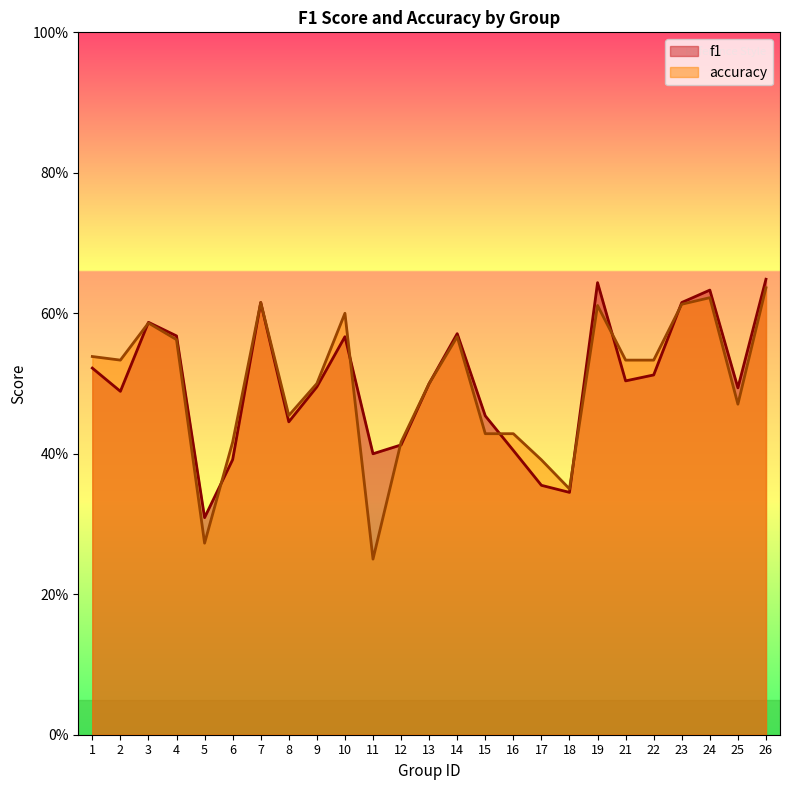

True or false: accuracy has a value of 0.3 at 18.

True